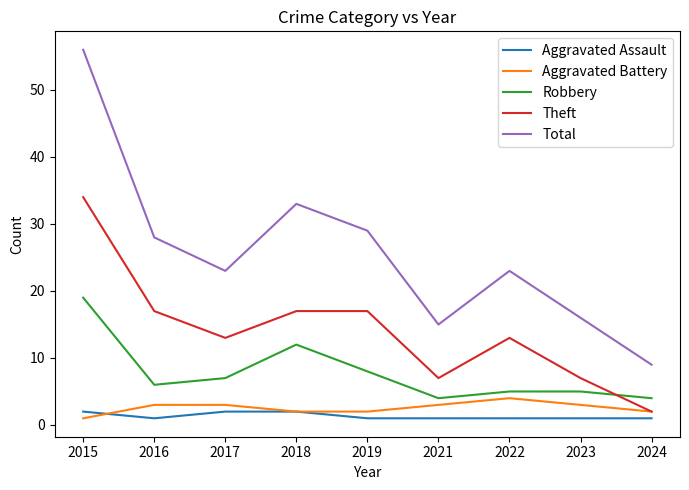

Which series has the largest range (max minus min)?

Total